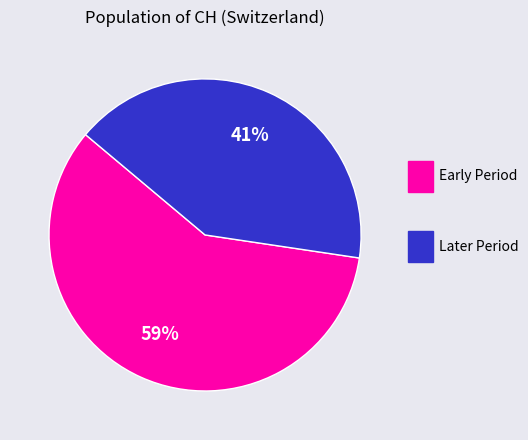

To the nearest percent, what is the average slice percentage?

50%